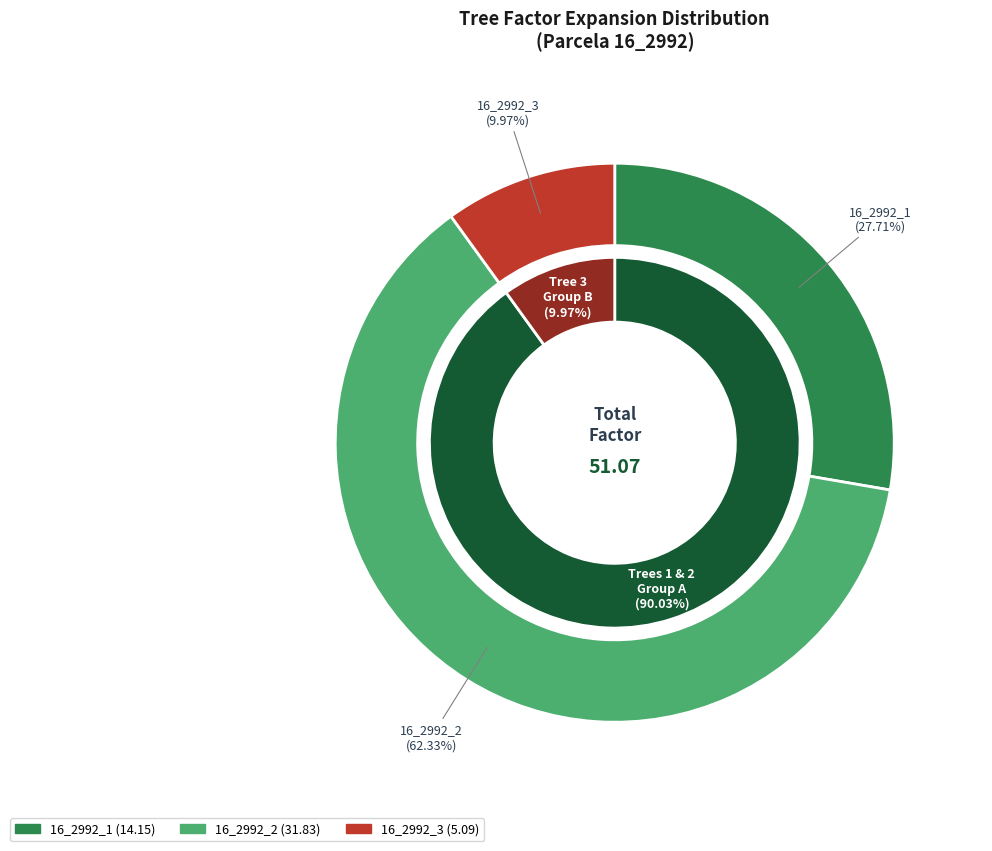

Is 16_2992_3 the majority of the pie?

No